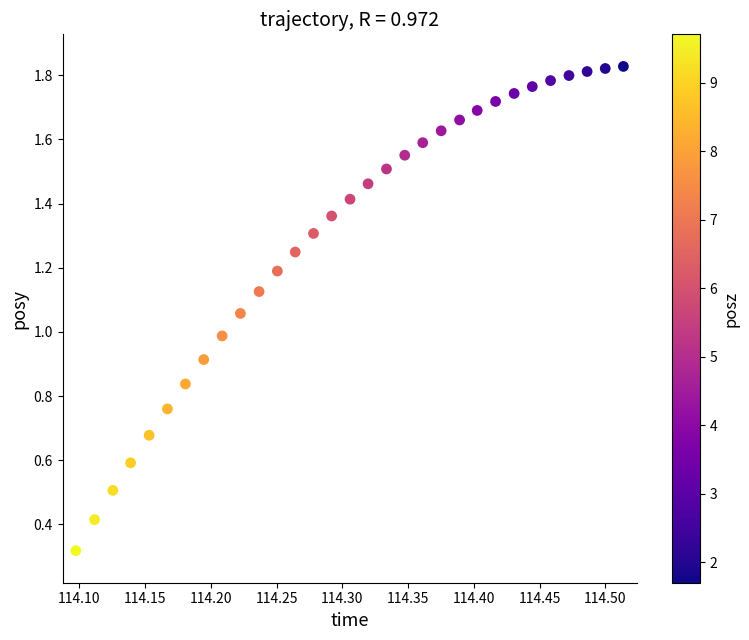

What is the range of X values (max minus min)?

0.4